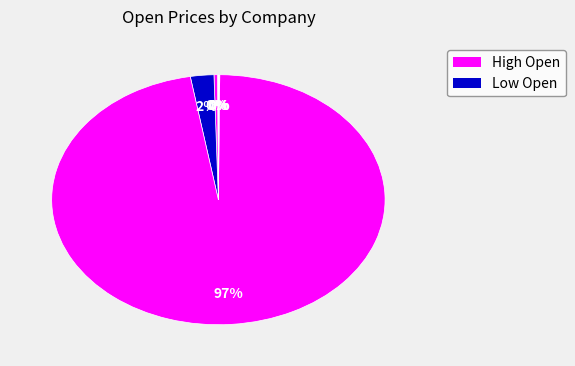

Rank the categories by value from highest to lowest.

BOSCH, SASKEN, NATIONAL_ALUMINIUM_CO, ASSICURAZIONI_DIRECT_LINE, AIR_FRANCE, KLM_ROYAL_DUTCH_AIRLINES, LENOVO, LENOVO_29